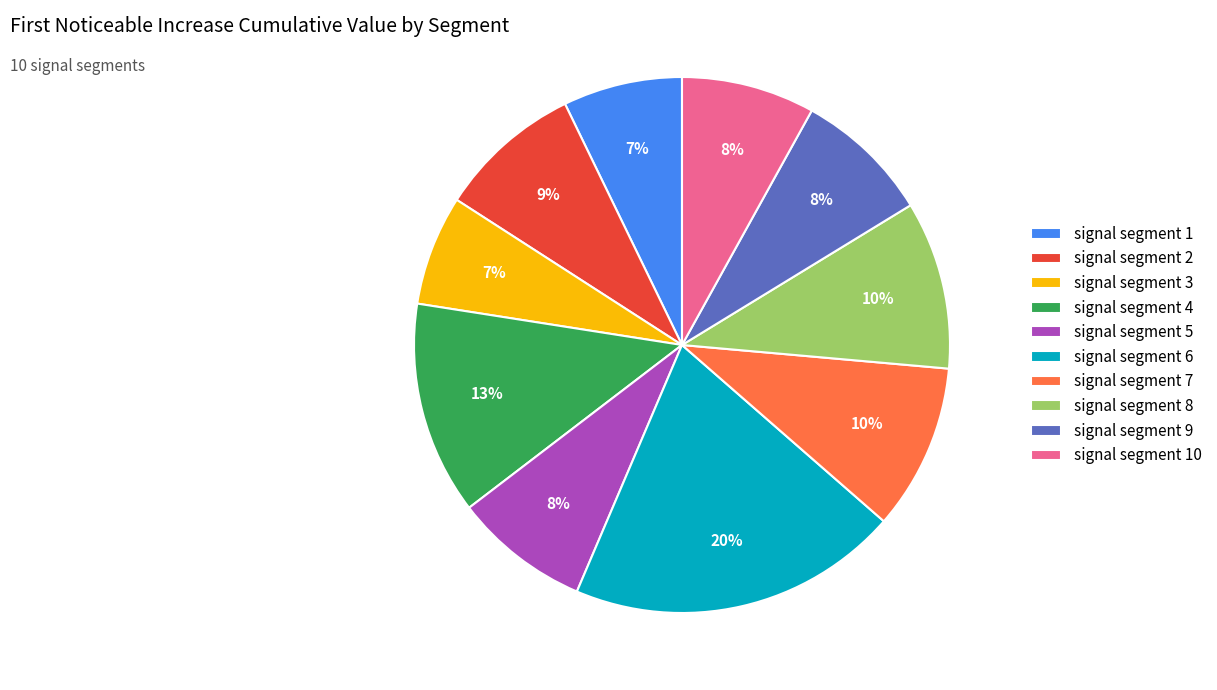

How many segments does this pie chart have?

10